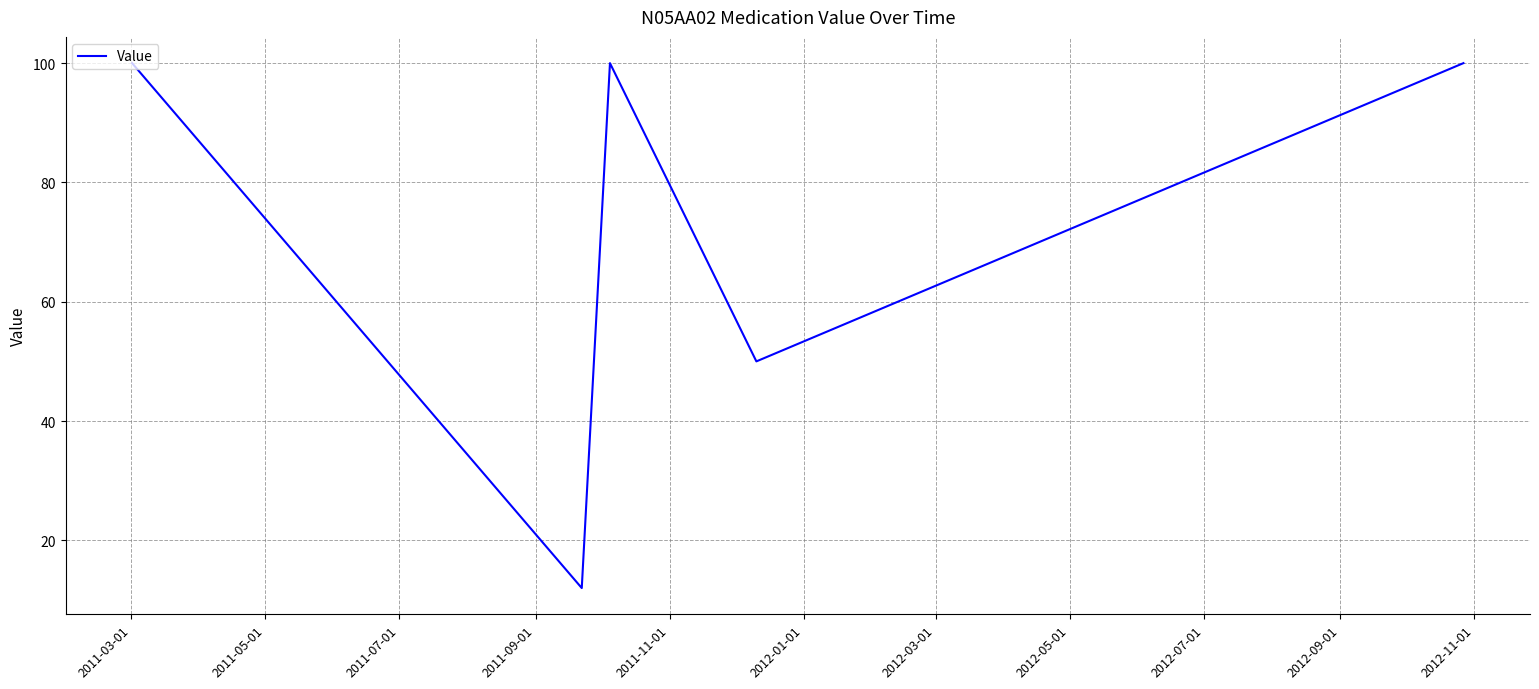

What is the difference between the maximum and minimum values?

88.0